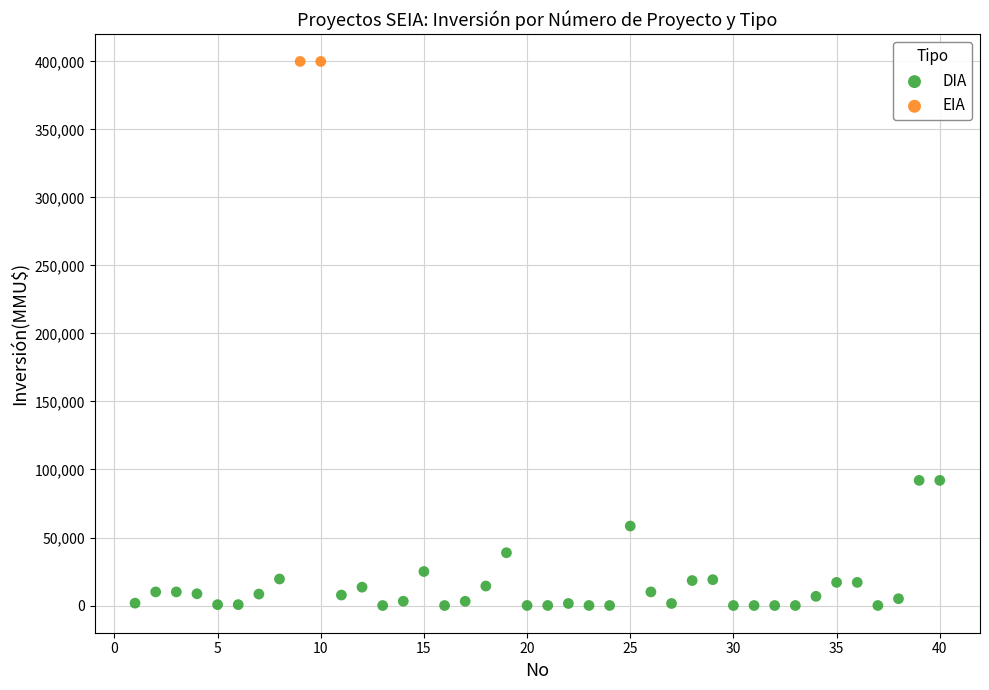

What are all the series names shown in the legend?

DIA, EIA